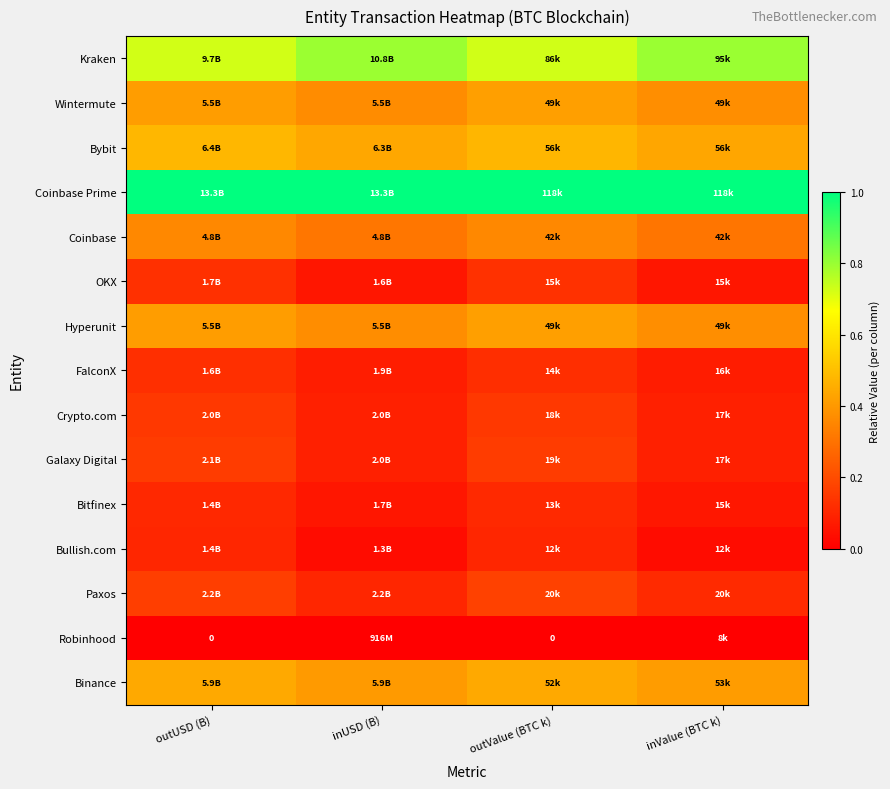

Rank the series by their maximum value, from highest to lowest.

Coinbase Prime, Kraken, Bybit, Binance, Hyperunit, Wintermute, Coinbase, Paxos, Galaxy Digital, Crypto.com, OKX, FalconX, Bitfinex, Bullish.com, Robinhood